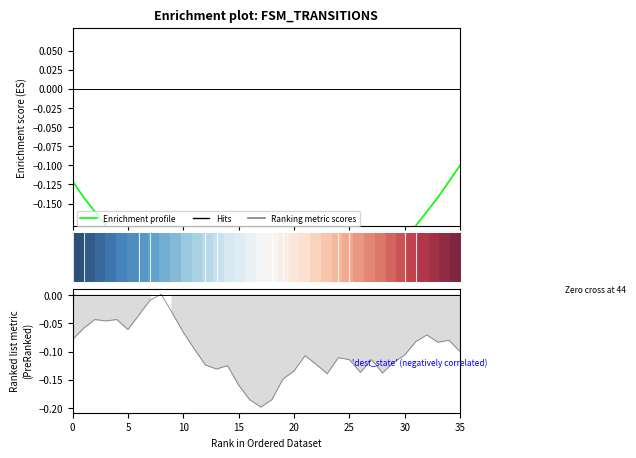

The value of Enrichment profile at 15 is -0.2. True or false?

True